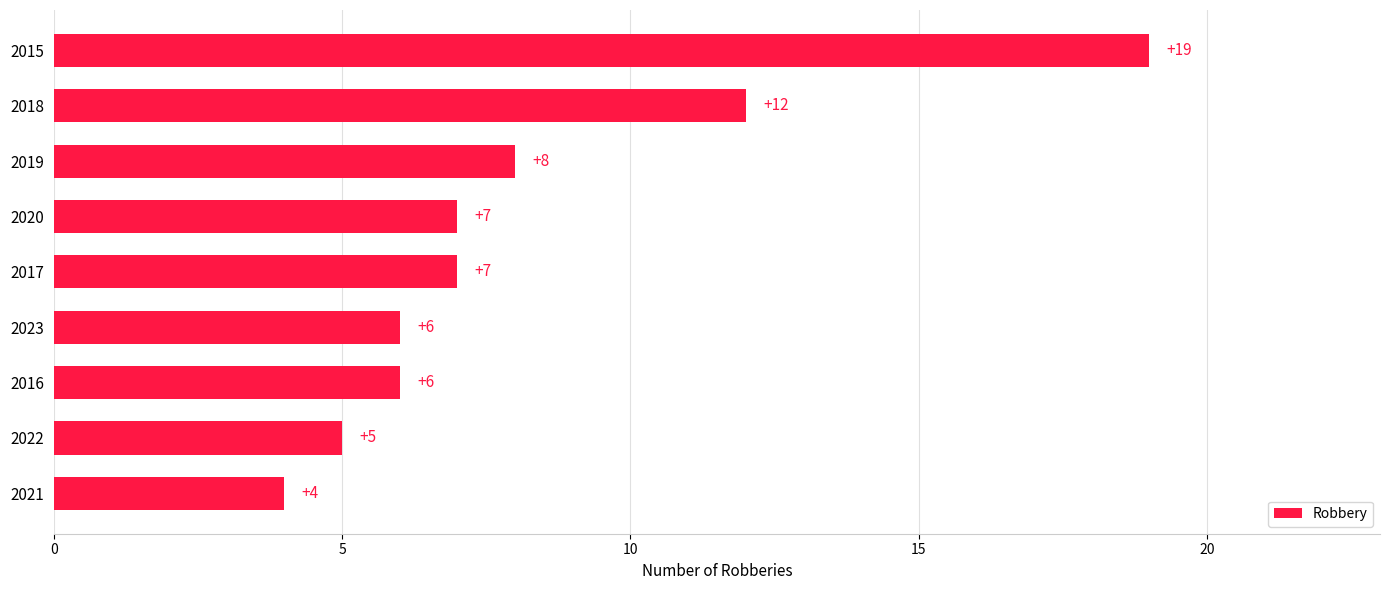

Is it true that the value at 2018 is 12?

True